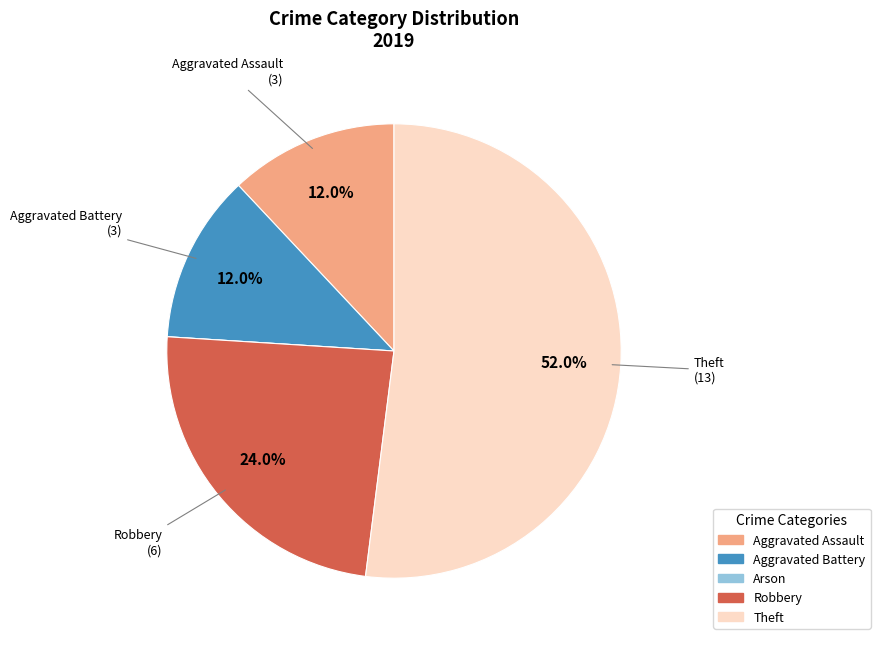

The Theft slice represents 59% of the pie. True or false?

False